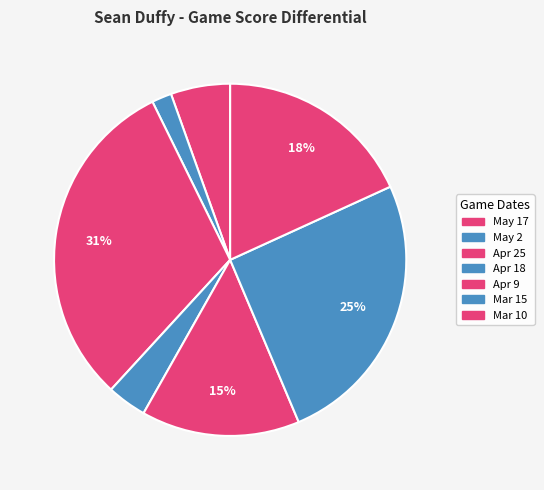

True or false: May 17 accounts for 5% of the total.

True